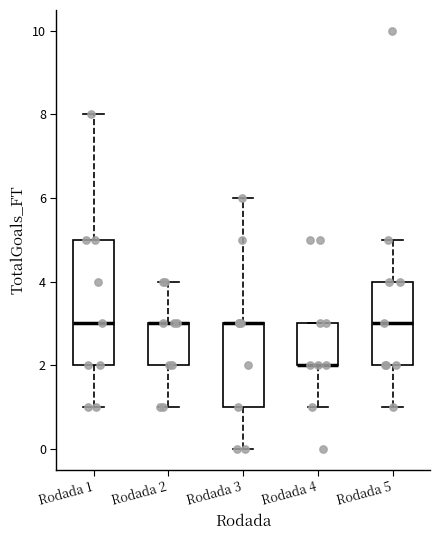

Reading left to right, read every box against the y-axis: the position of its median line, the range the box covers, and the ends of its whiskers. The values are not printed on the chart, so give them approximately, as read against the axis.

Rodada 1: median 3, box 2 to 5, whiskers 1 to 8
Rodada 2: median 3 (drawn on the box's upper edge), box 2 to 3, whiskers 1 to 4
Rodada 3: median 3 (drawn on the box's upper edge), box 1 to 3, whiskers 0 to 6
Rodada 4: median 2 (drawn on the box's lower edge), box 2 to 3, whiskers 1 to 3
Rodada 5: median 3, box 2 to 4, whiskers 1 to 5